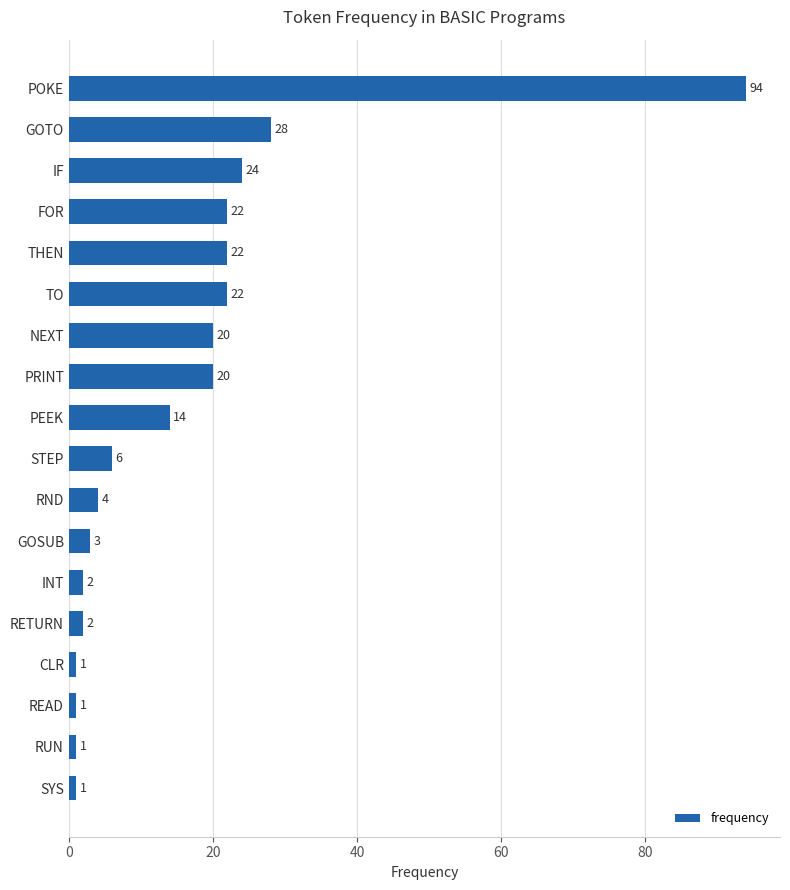

What is the sum of all values?

287